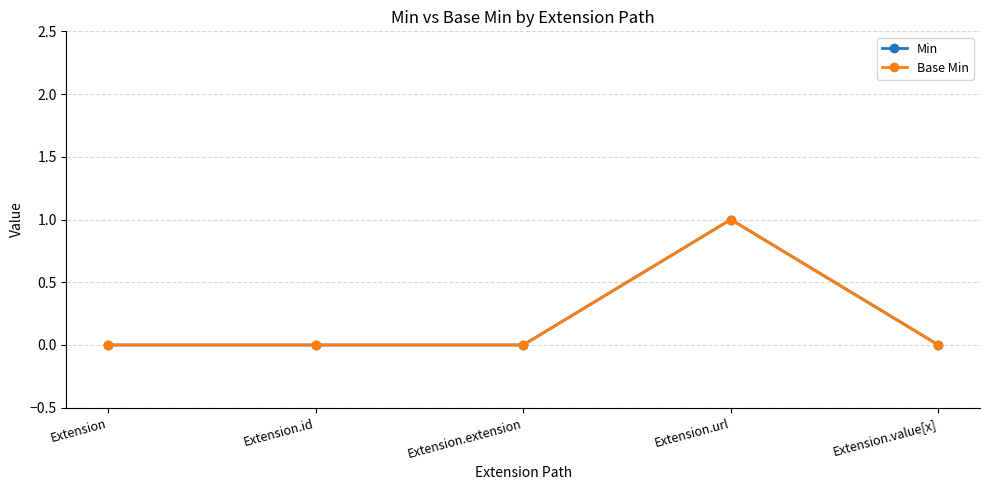

What is the label of the 5th point from the left?

Extension.value[x]